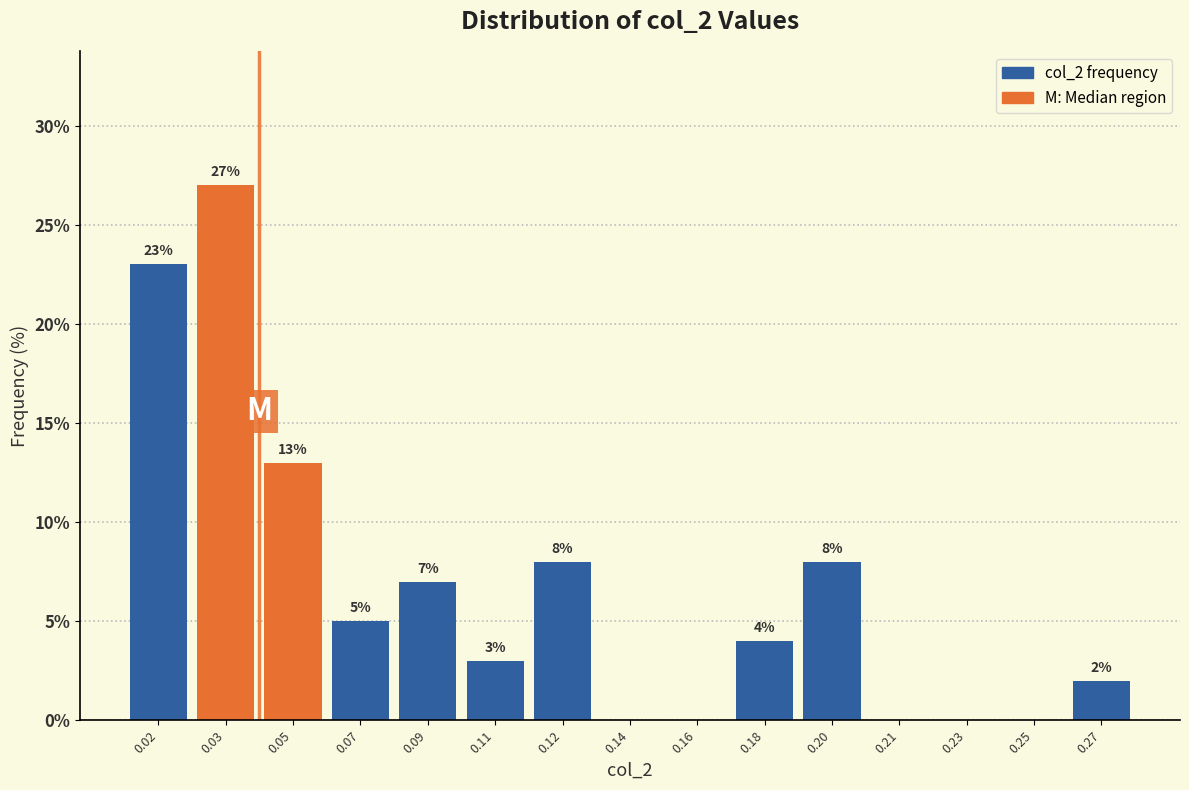

Reading left to right, extract all data points from this chart.

0.02=23.0	0.03=27.0	0.05=13.0	0.07=5.0	0.09=7.0	0.11=3.0	0.12=8.0	0.14=0.0	0.16=0.0	0.18=4.0	0.20=8.0	0.21=0.0	0.23=0.0	0.25=0.0	0.27=2.0